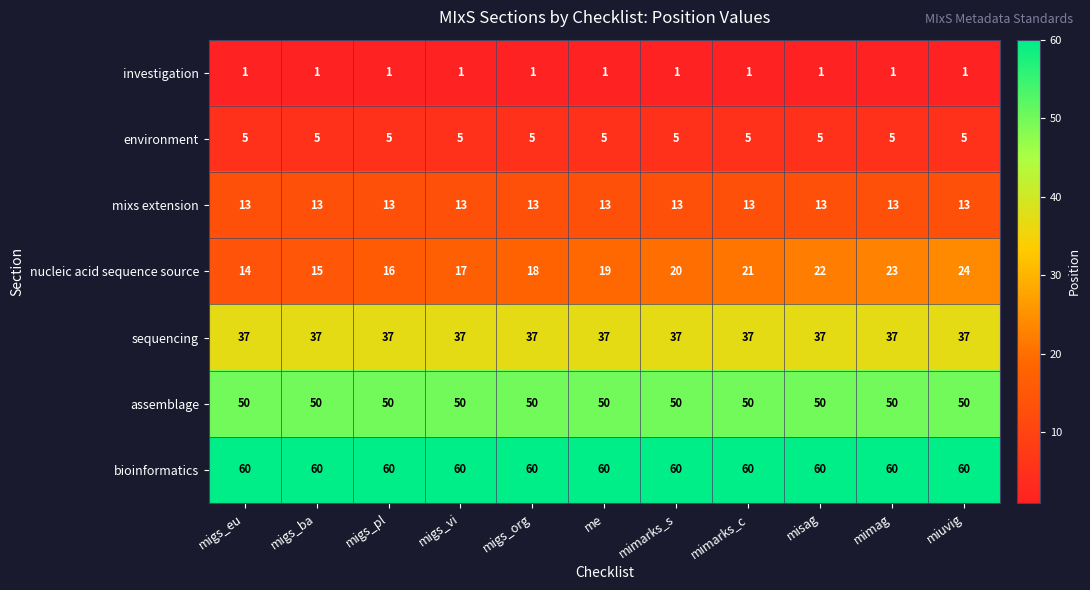

What is the highest value of the sequencing series?

37